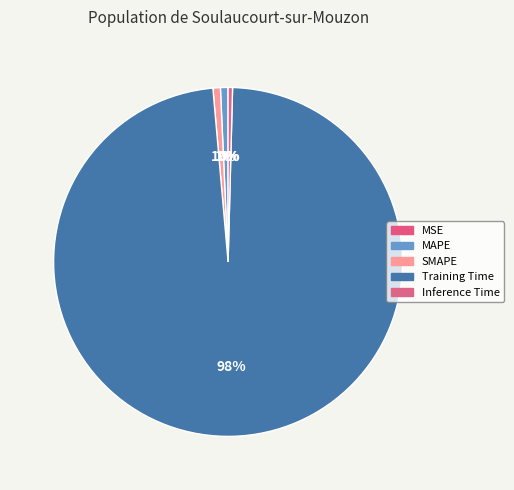

Which category has the smallest portion of the pie?

MSE